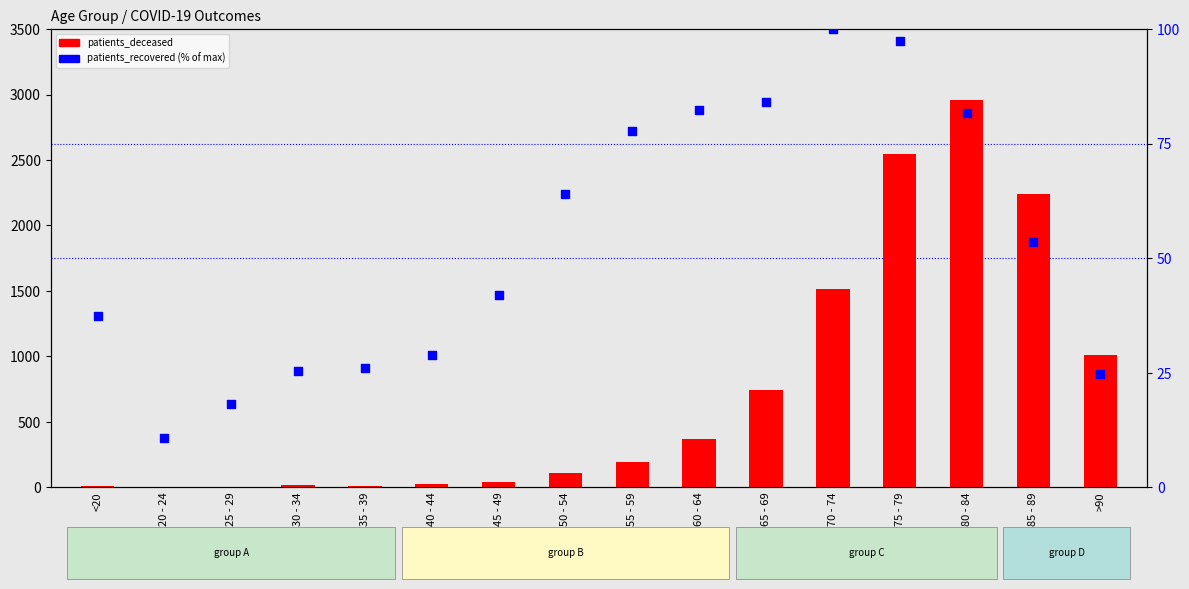

Which series contains the lowest Y value?

patients_deceased